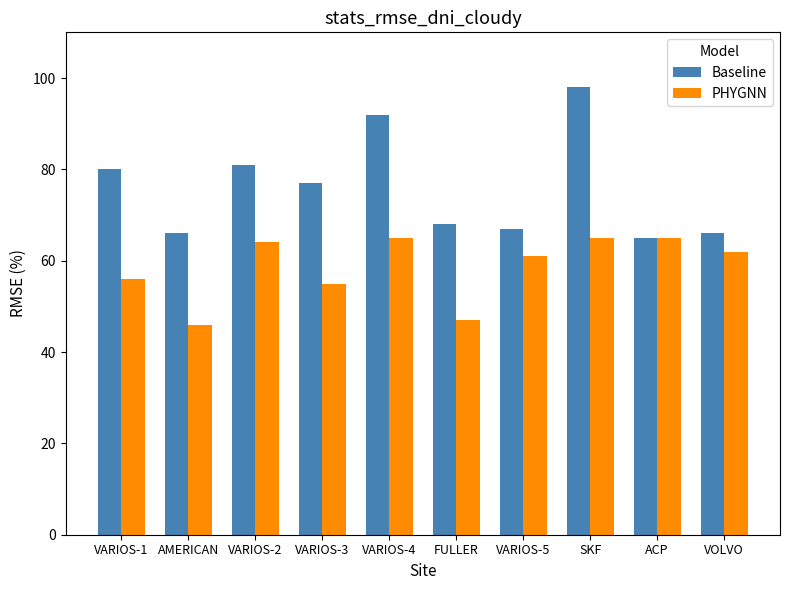

Where does the PHYGNN series first go above 62?

VARIOS-2